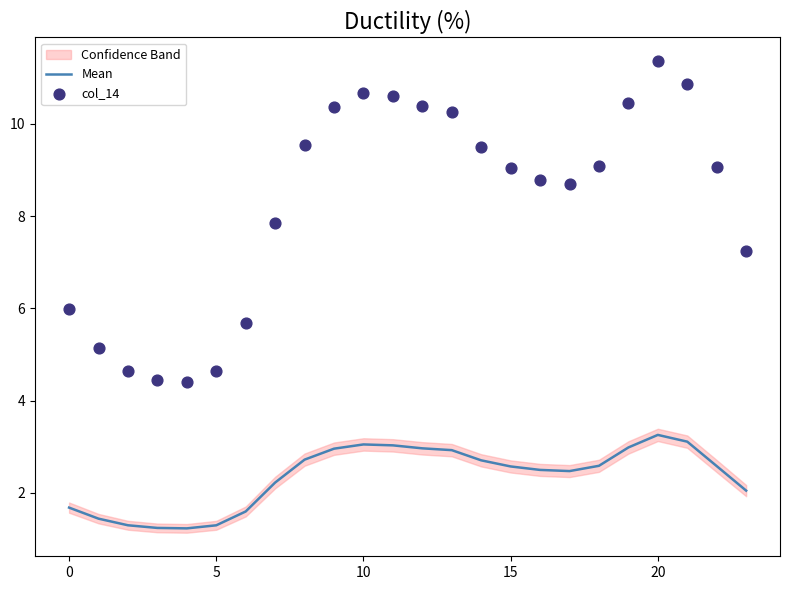

Which series has the largest total across all categories?

col_14